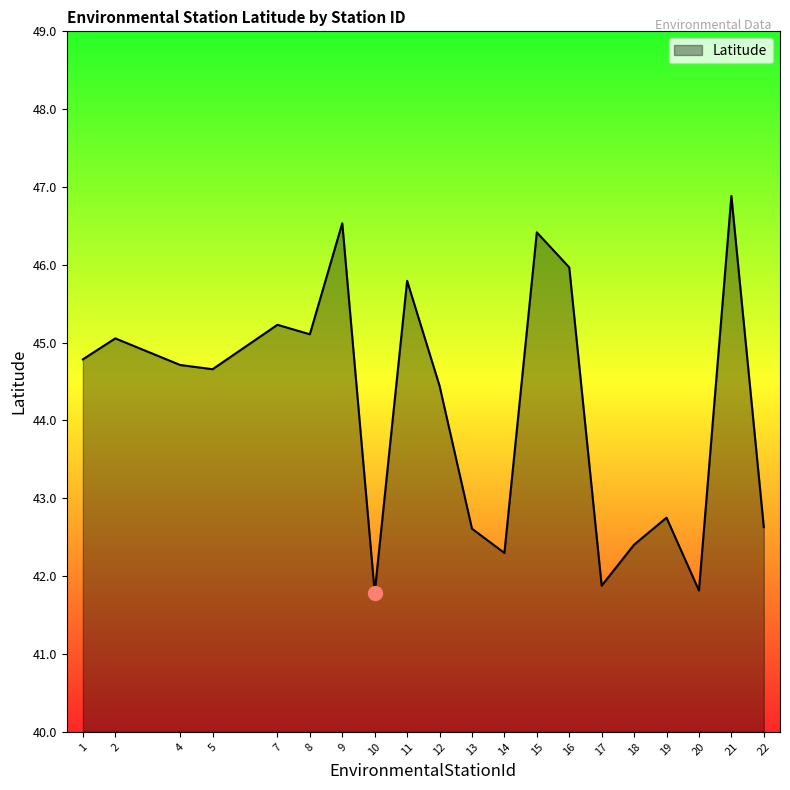

At which category does the data reach its first local peak?

2